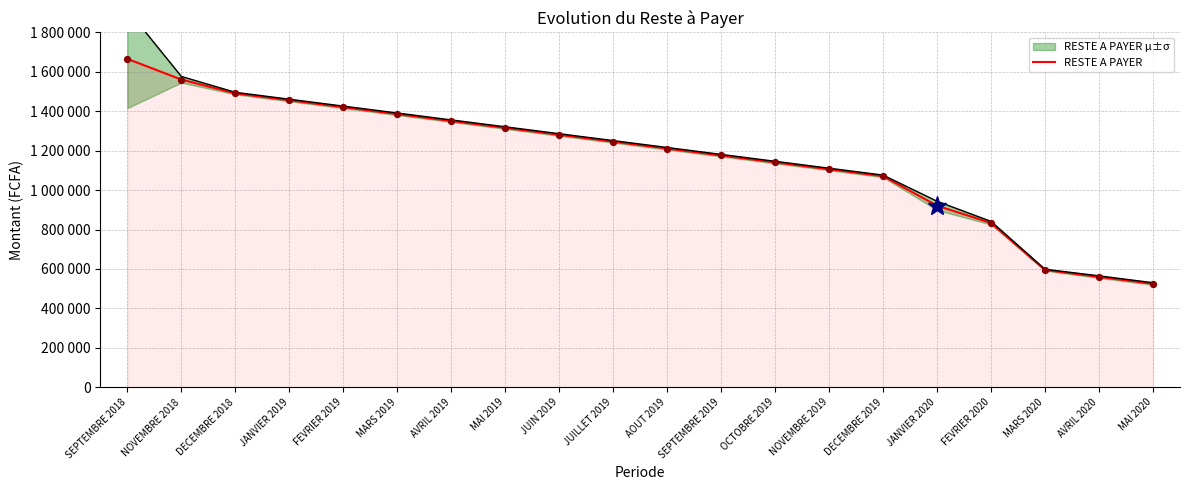

Approximately how many times larger is the value at NOVEMBRE 2018 compared to SEPTEMBRE 2018?

0.9